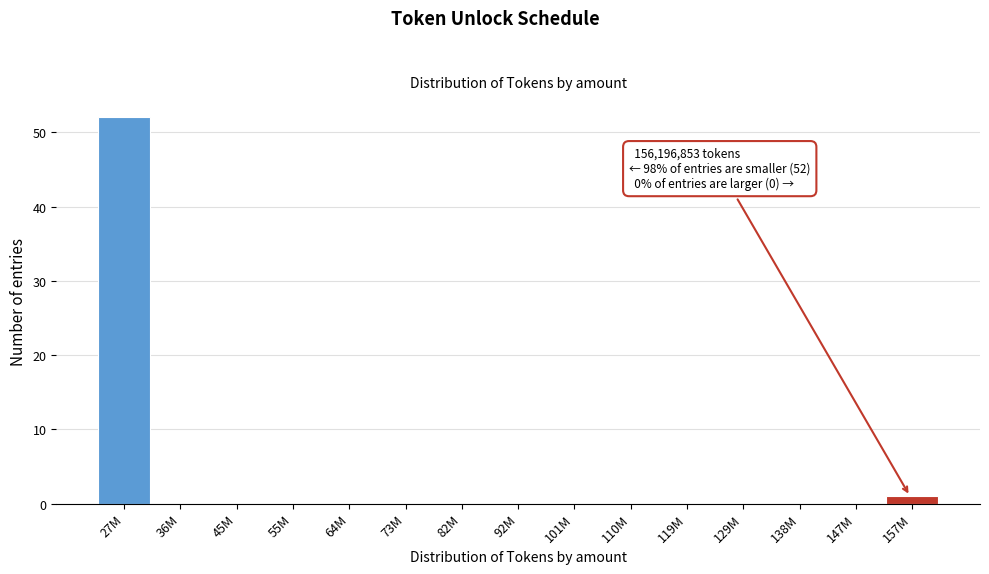

Reading right to left, extract all data points from this chart.

157M=1	147M=0	138M=0	129M=0	119M=0	110M=0	101M=0	92M=0	82M=0	73M=0	64M=0	55M=0	45M=0	36M=0	27M=52